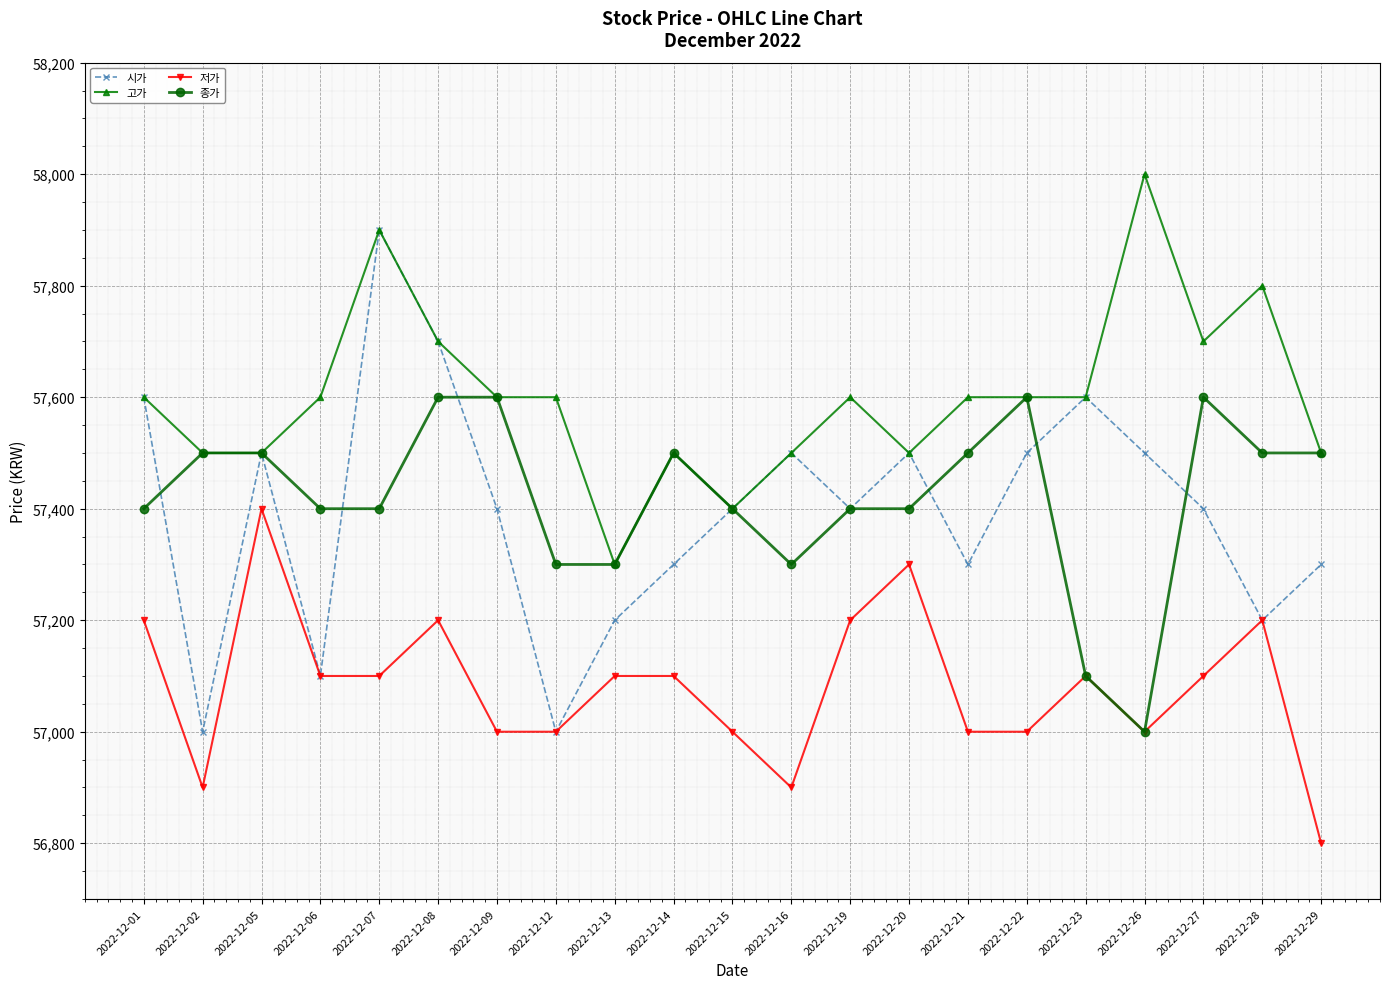

Does the chart have visible grid lines?

Yes